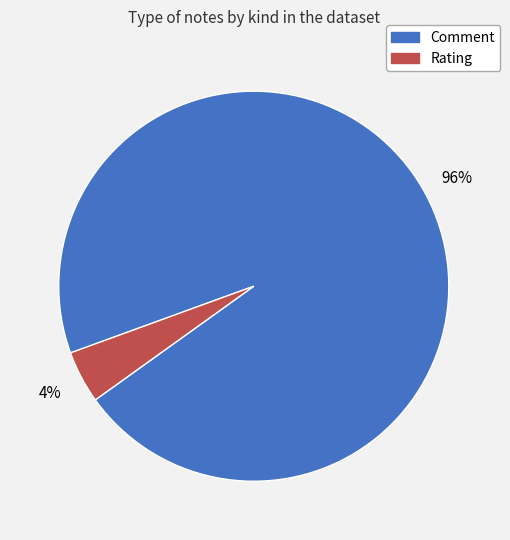

Is it true that Rating is 4% of the pie?

True